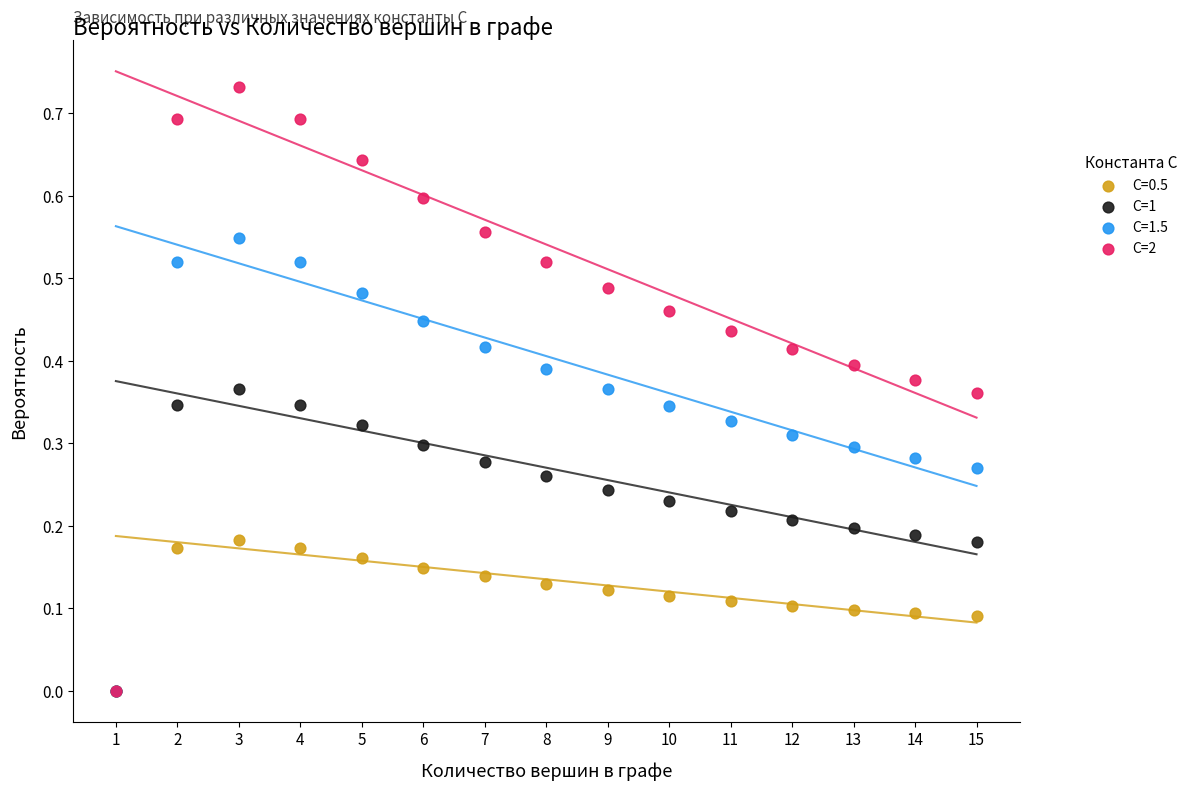

What are all the series names shown in the legend?

C=0.5, C=1, C=1.5, C=2